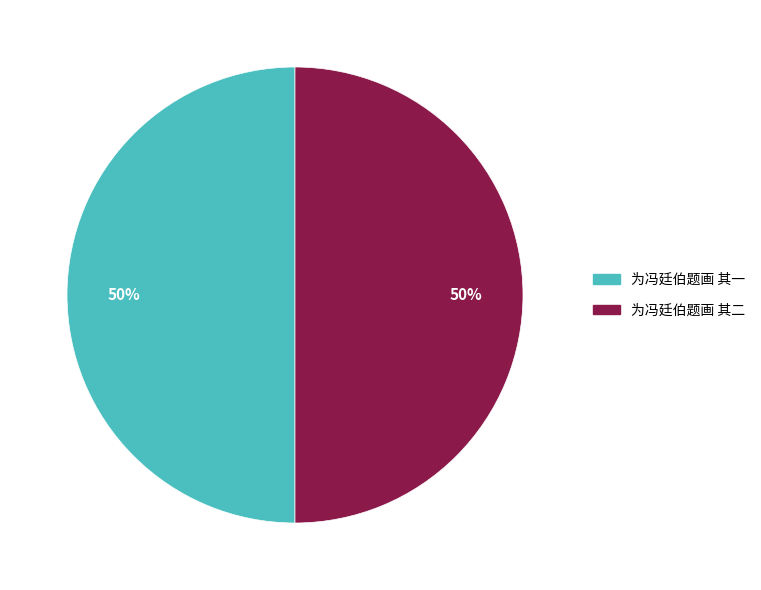

What is the ratio of the value at 为冯廷伯题画 其一 to the value at 为冯廷伯题画 其二?

1.0